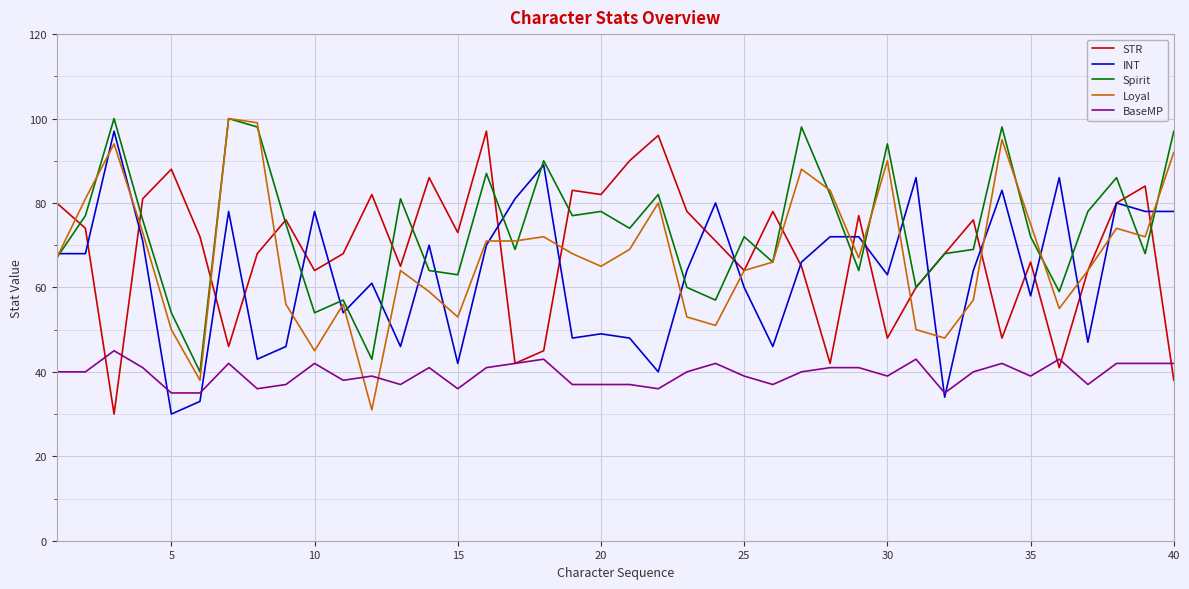

What is the greatest value displayed?

100